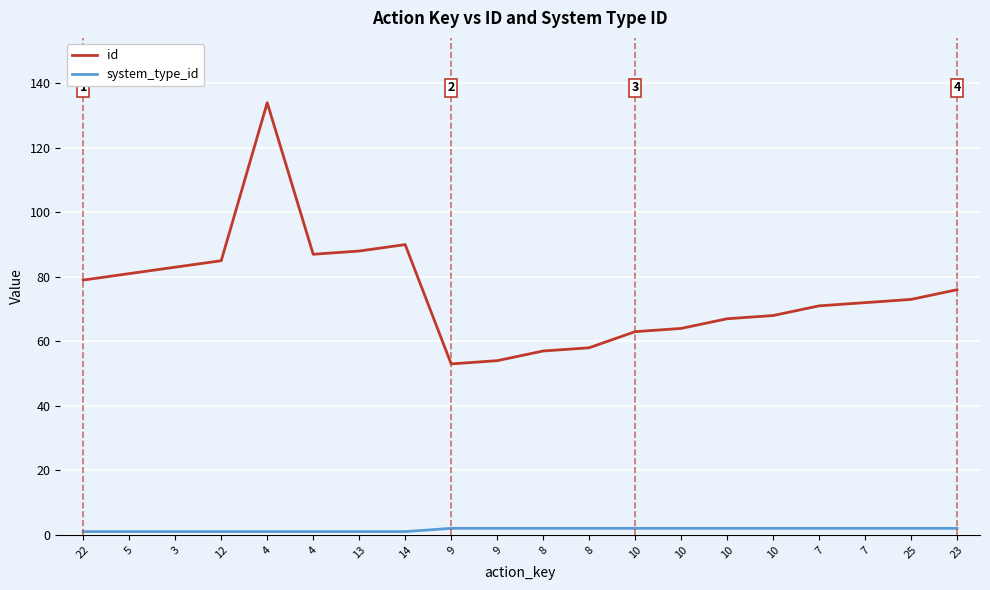

What is the sum of all system_type_id values?

32